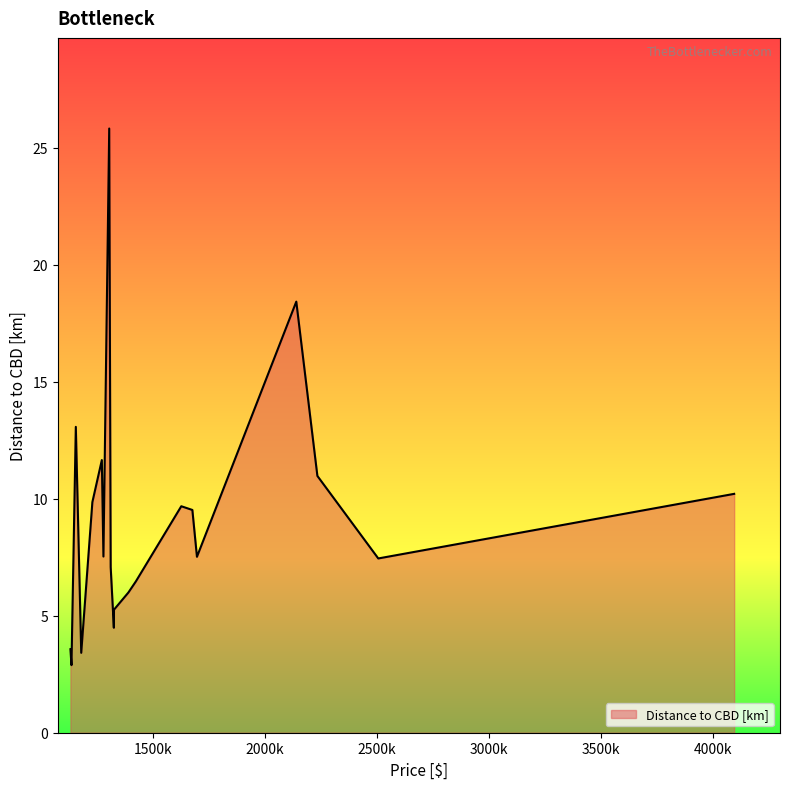

What is the difference between the maximum and minimum values?

22.9